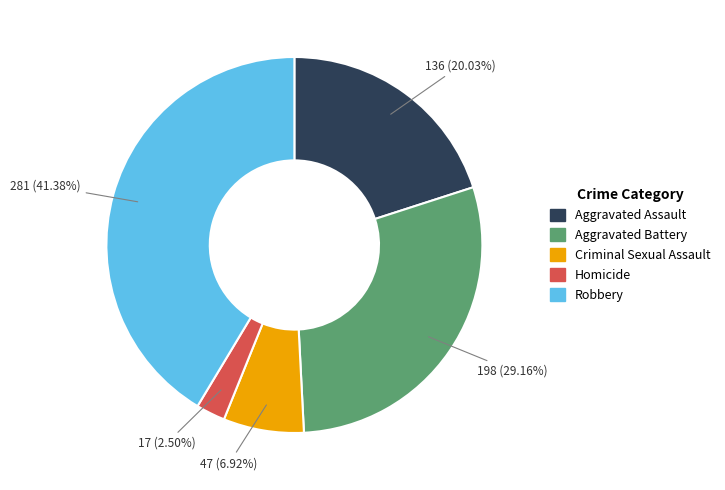

Is it true that Aggravated Assault is 28% of the pie?

False